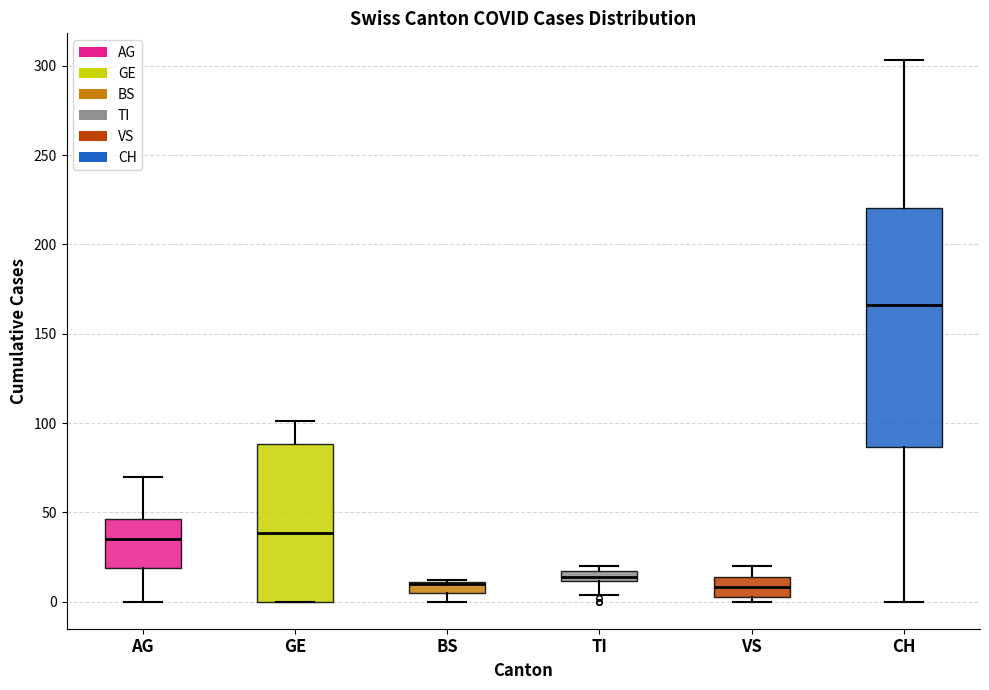

Where is the upper edge of the box for AG on the y-axis? The values are not printed on the chart, so give them approximately, as read against the axis.

45